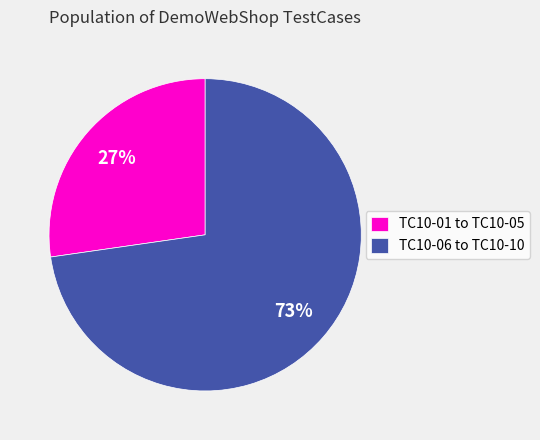

Is it true that TC10-01 to TC10-05 is 16% of the pie?

False